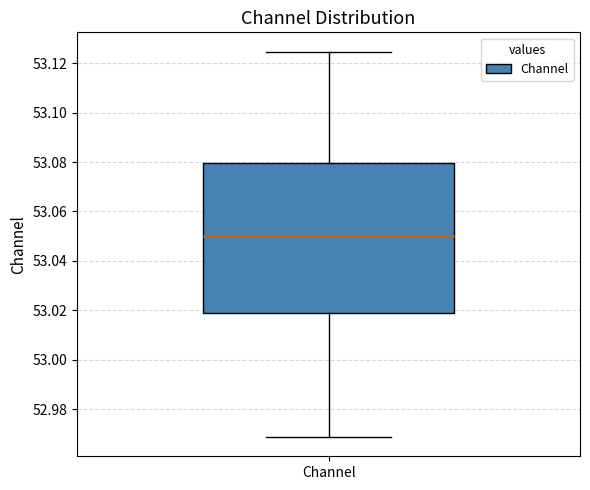

Transcribe this box plot: give where the median line is, the range the box spans, and where the two whiskers end, as read against the y-axis. The values are not printed on the chart, so give them approximately, as read against the axis.

median 53.050, box 53.018 to 53.080, whiskers 52.968 to 53.124